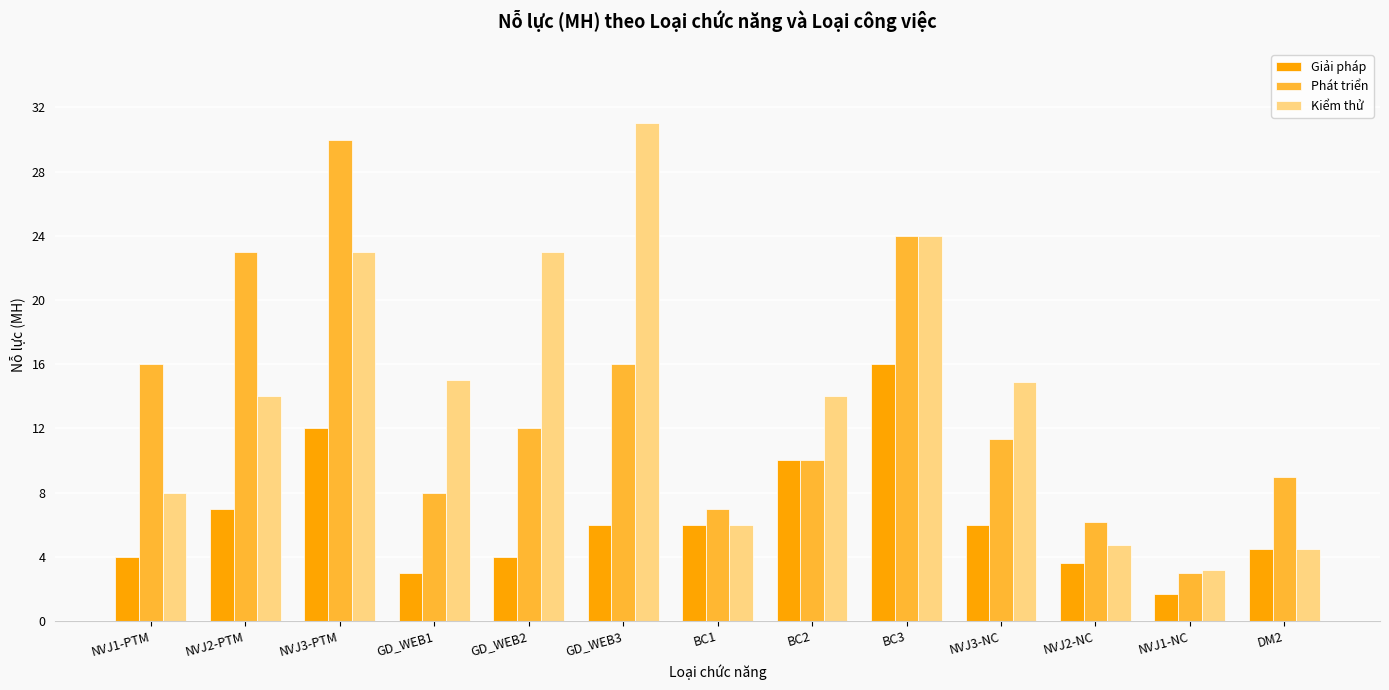

What is the label of the 2nd bar from the left?

NVJ2-PTM